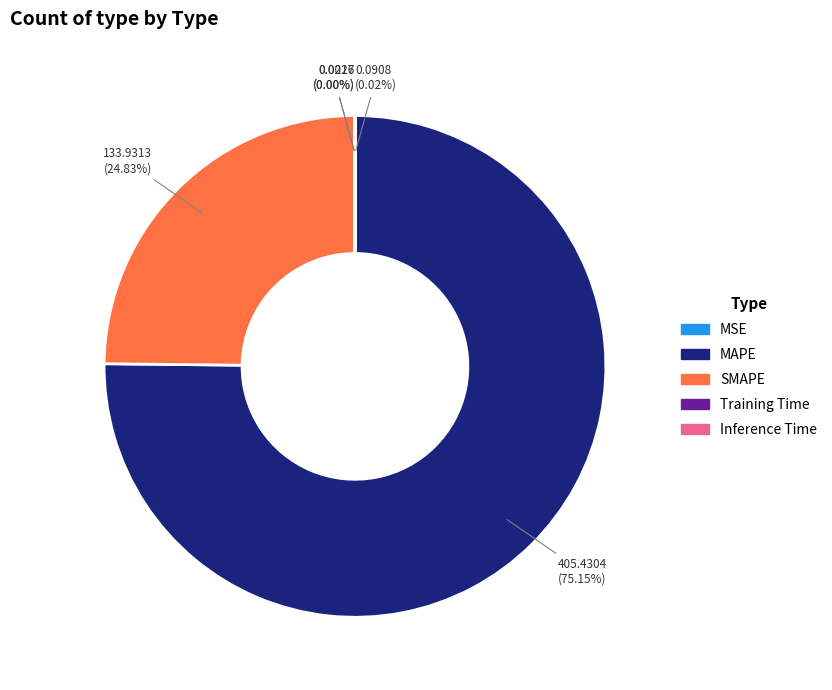

True or false: MAPE accounts for 68% of the total.

False